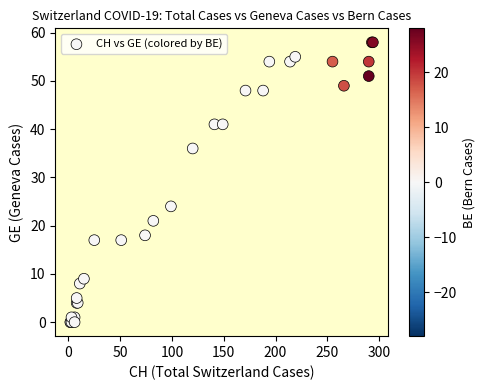

What Y value in the scatter plot is closest to 29?

24